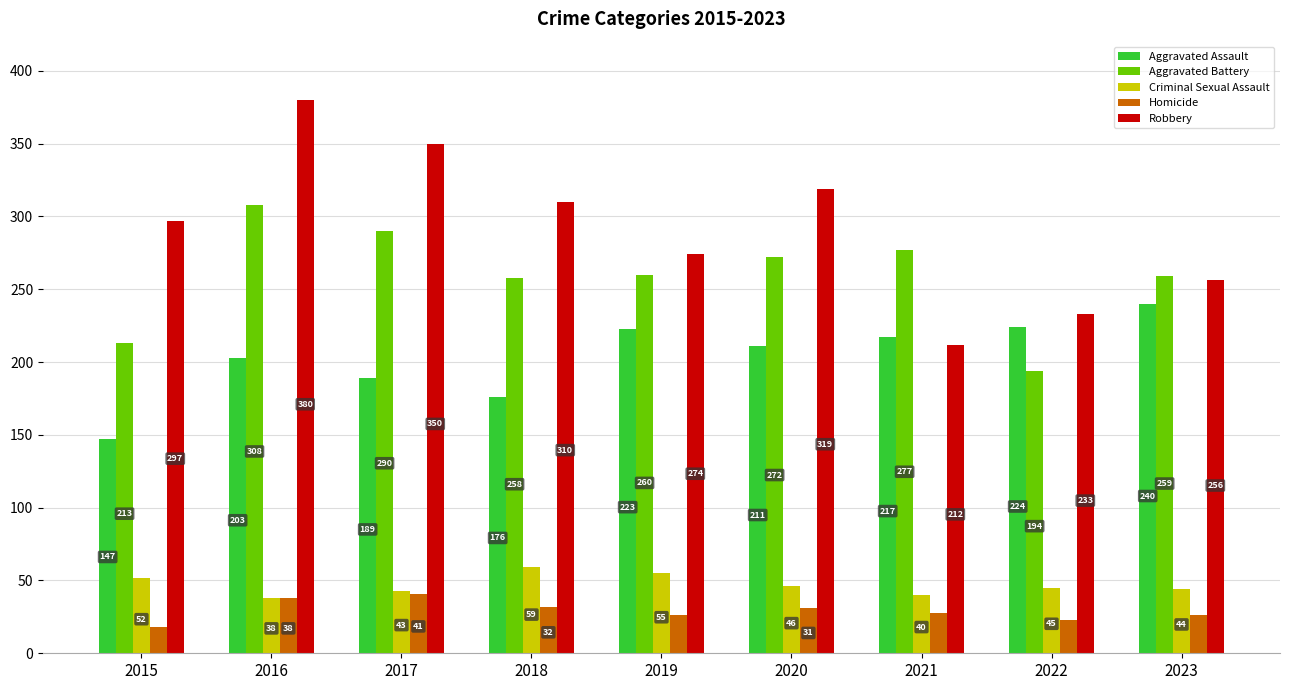

At which category is the sum across all series the highest?

2016